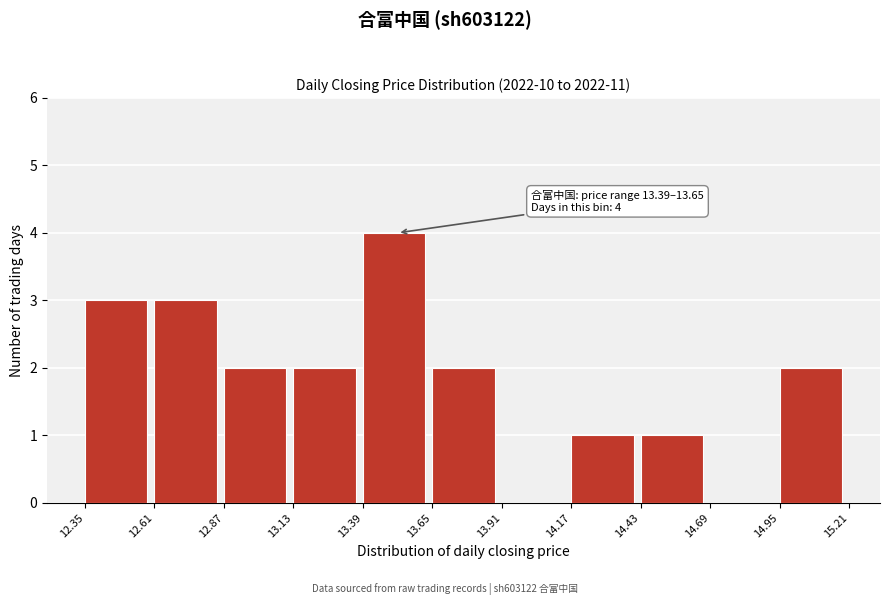

Which range on the x-axis has the tallest bar?

13.39 to 13.65